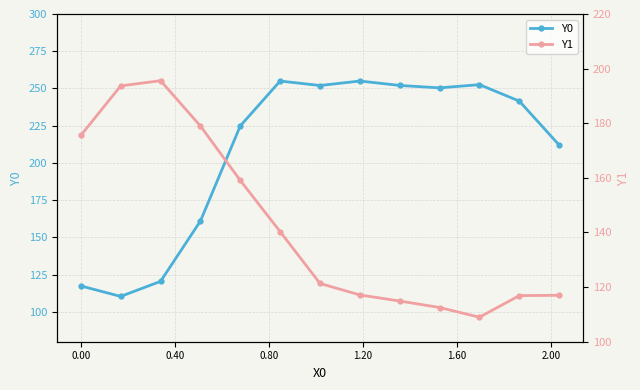

Does the chart display data point markers on the line(s)?

Yes